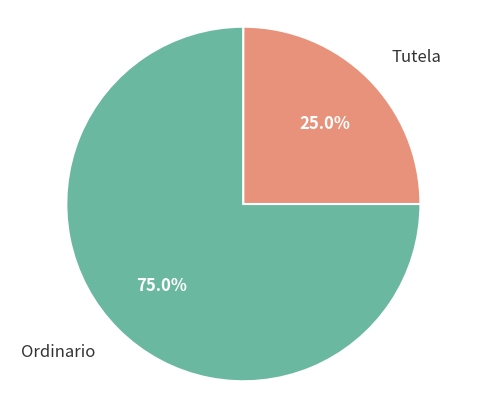

Is there any slice that represents more than half of the pie?

Yes